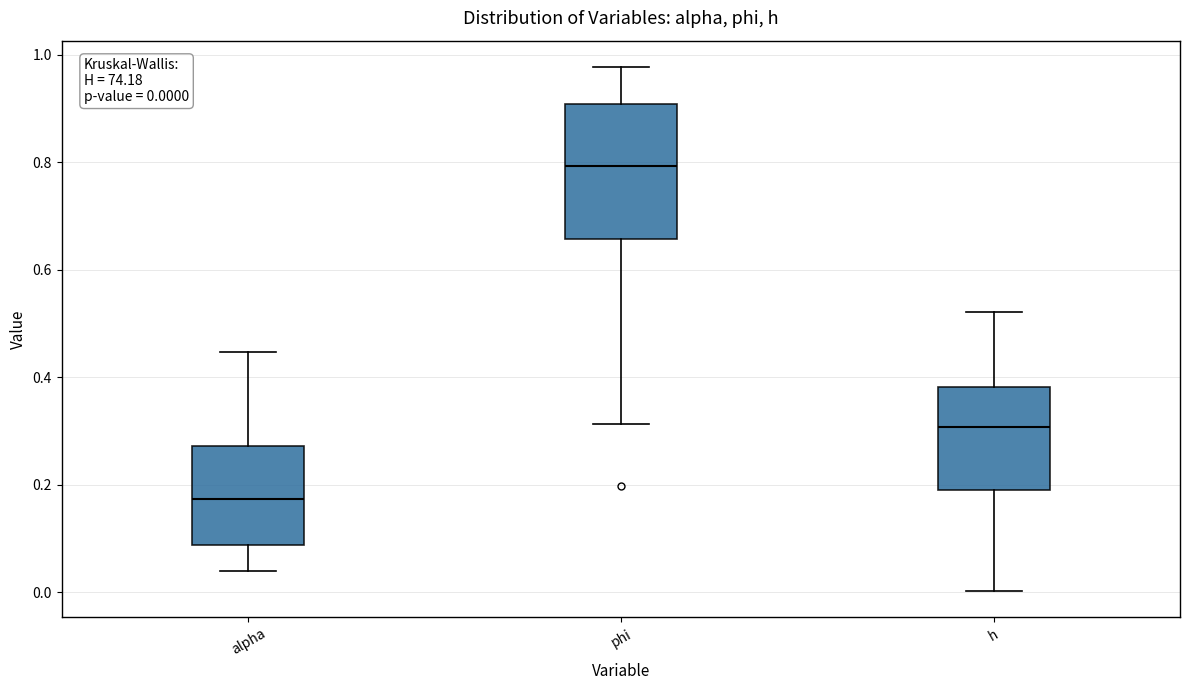

Which box has the lowest median line?

alpha